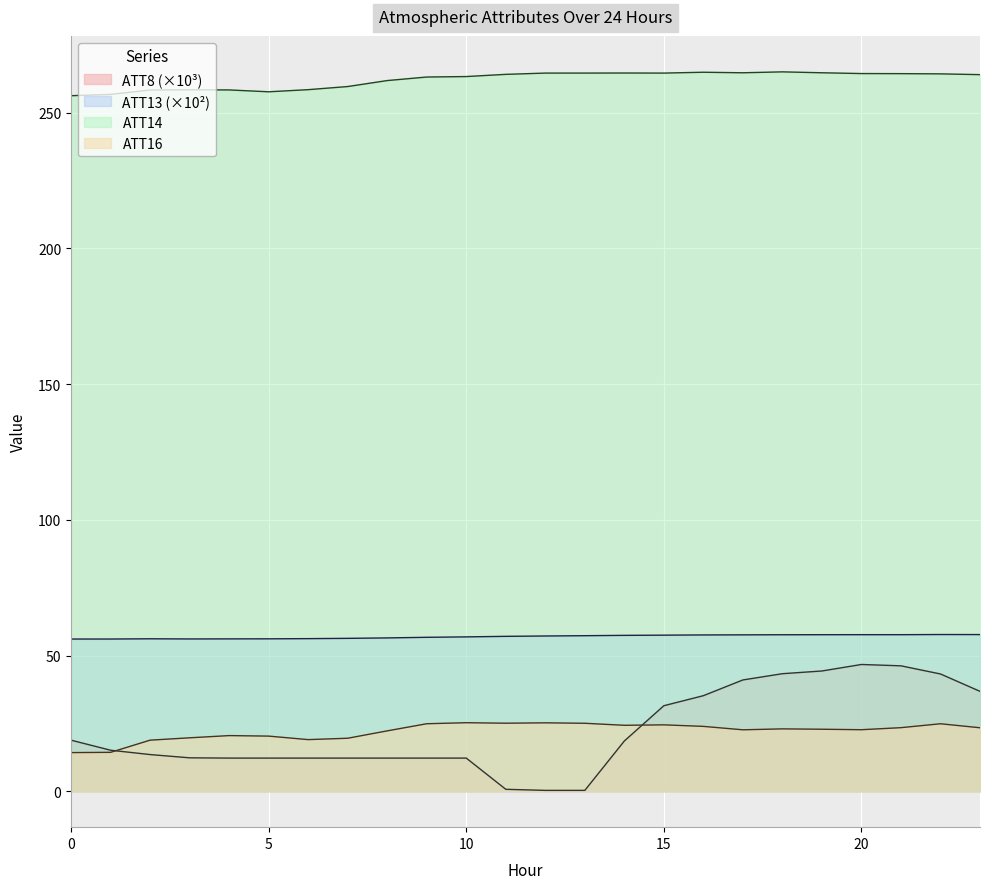

What is the average value of the ATT8 series?

22.2